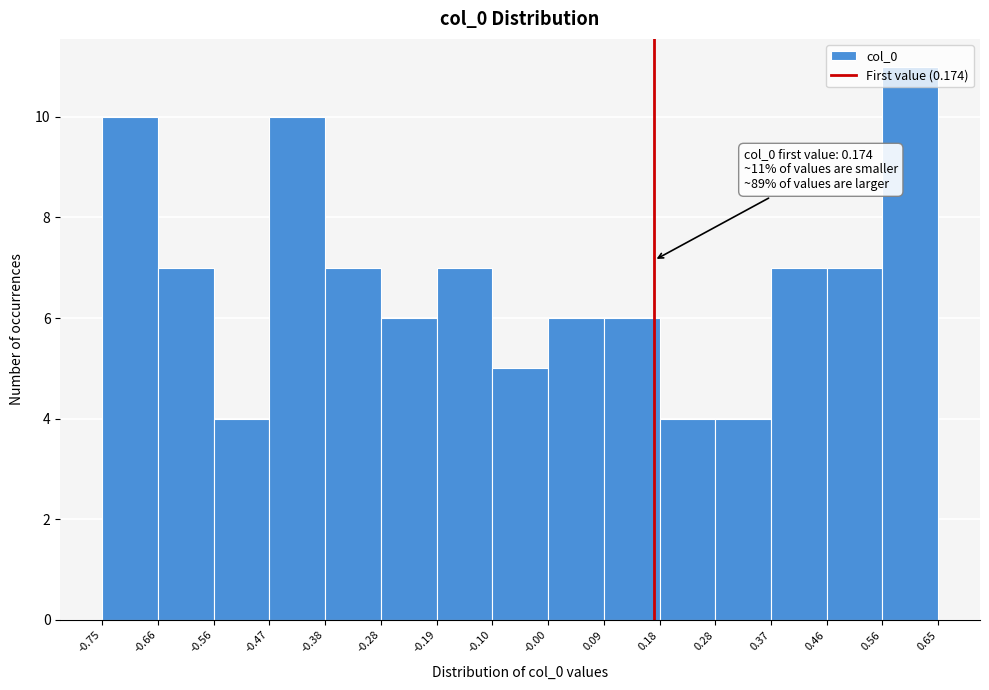

Which range on the x-axis has the tallest bar?

0.56 to 0.65